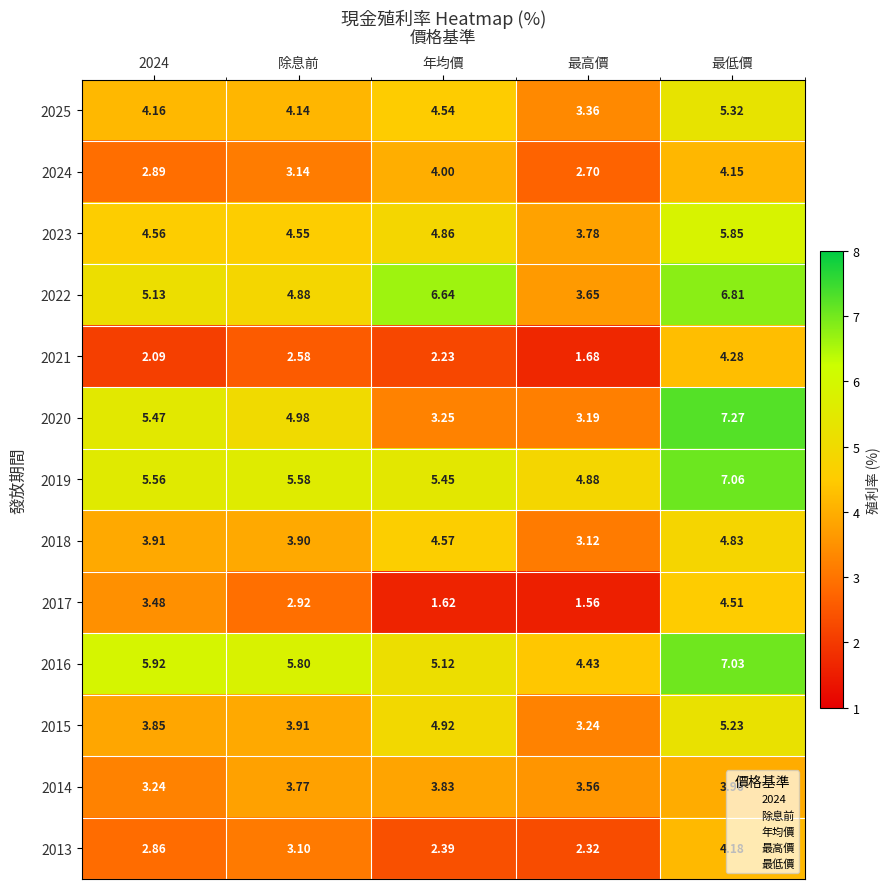

At which label does 2019 reach its peak?

最低價